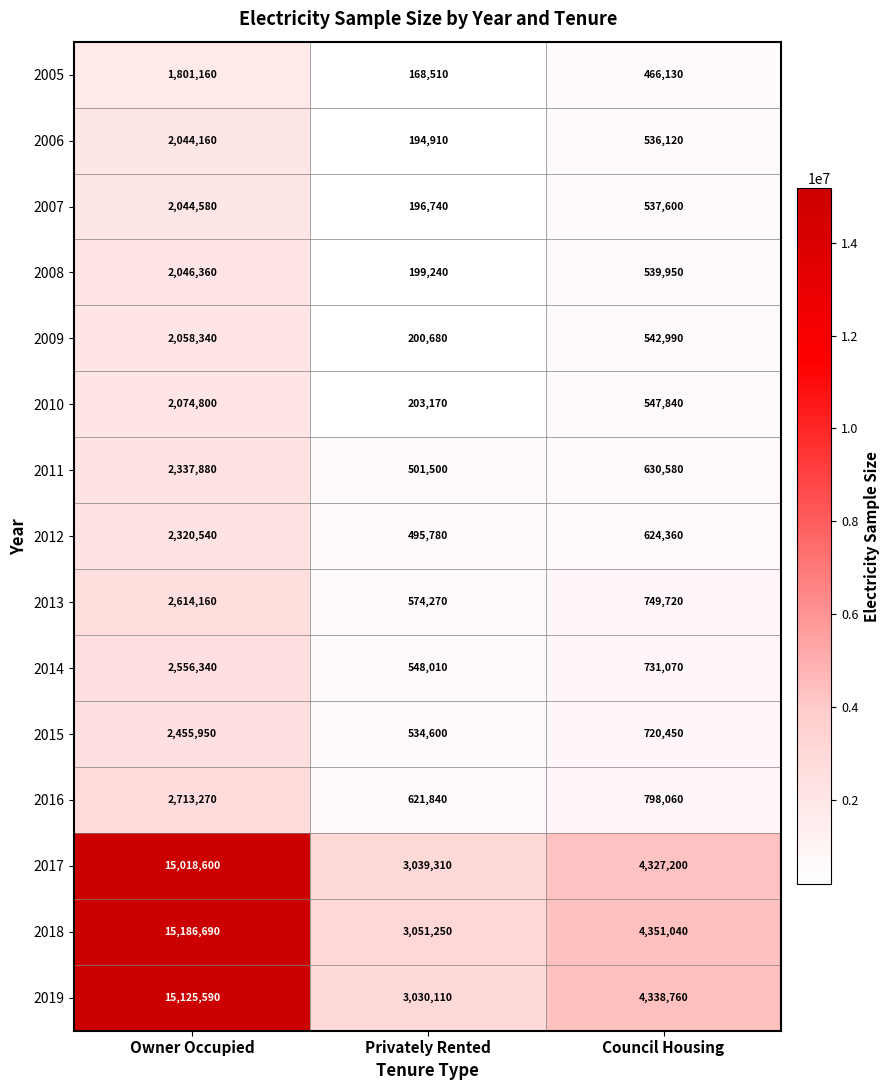

Is it true that 2017 equals 1963021 at Council Housing?

False